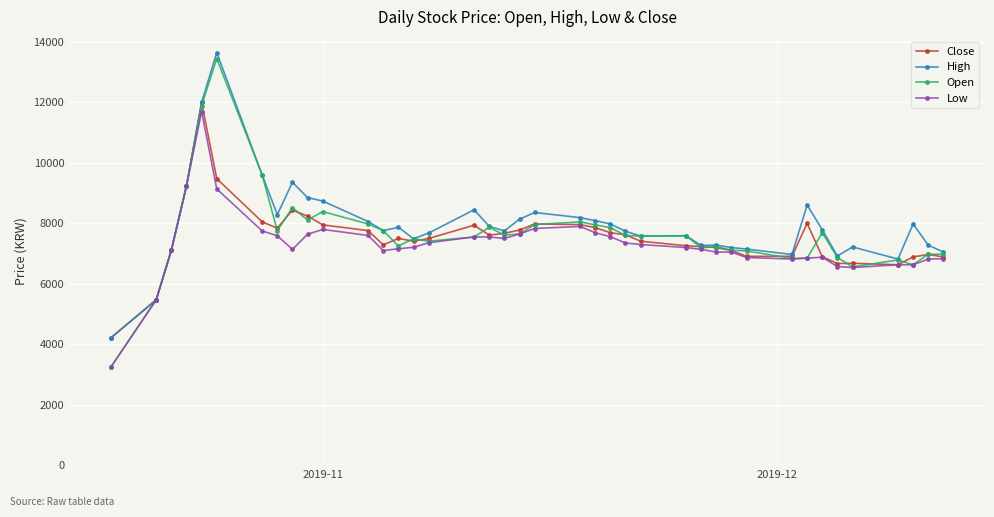

What is the greatest value displayed?

13650